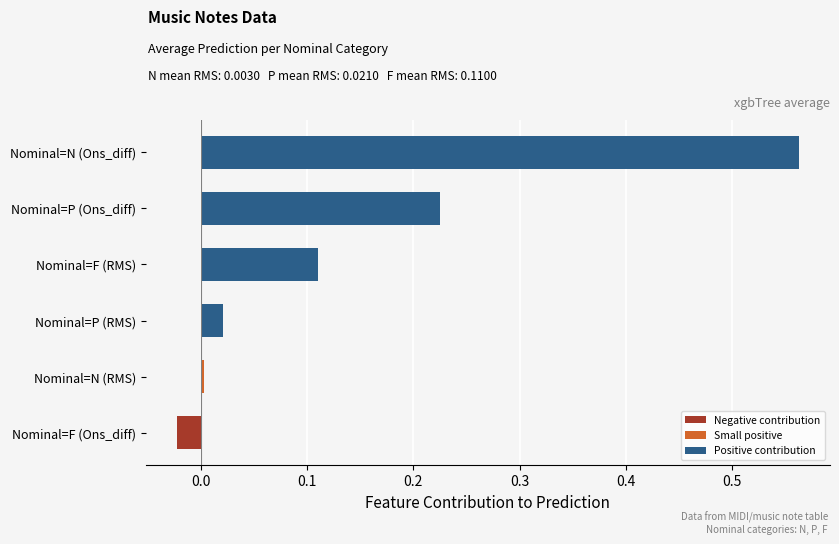

Does the chart contain any negative values?

Yes